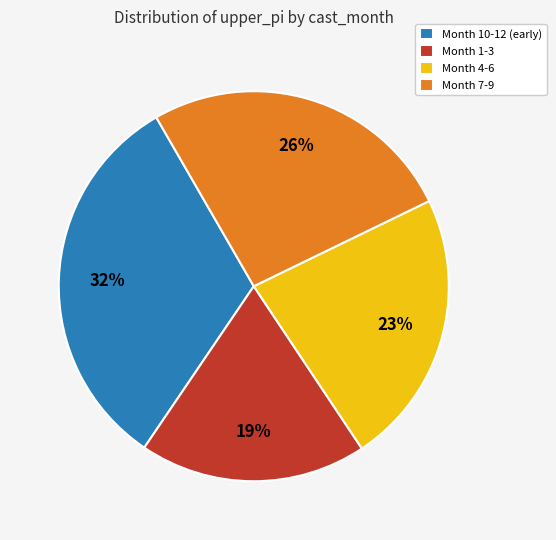

What is the smallest slice in the pie chart?

Month 1-3